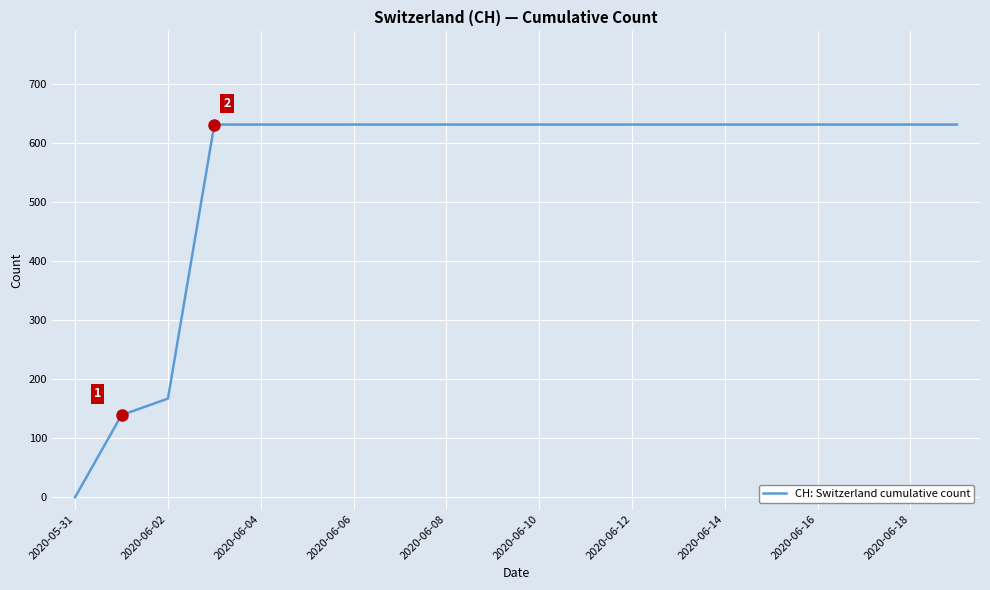

What is the greatest value displayed?

631